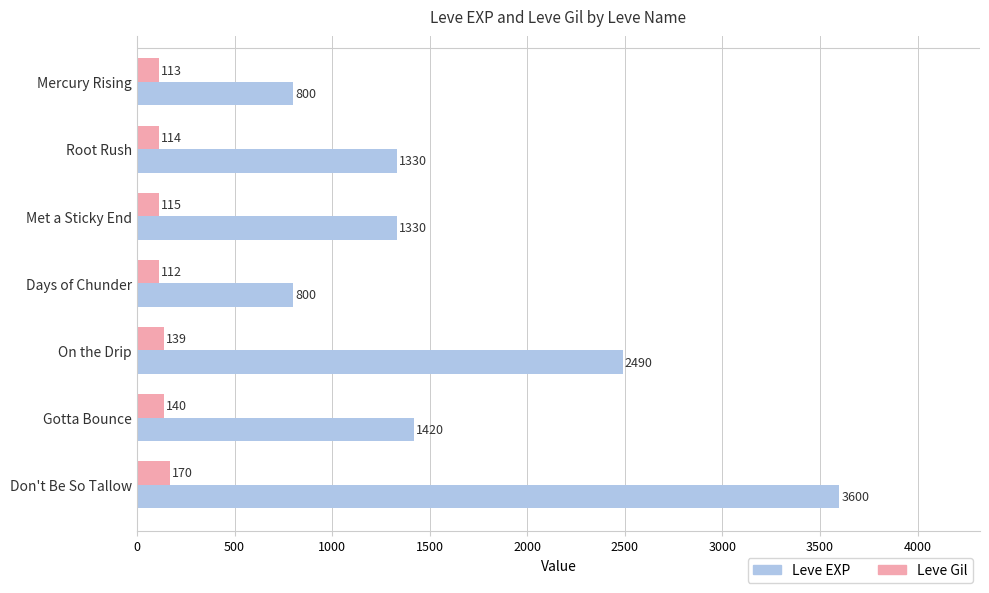

Which series has the widest spread of values?

Leve EXP